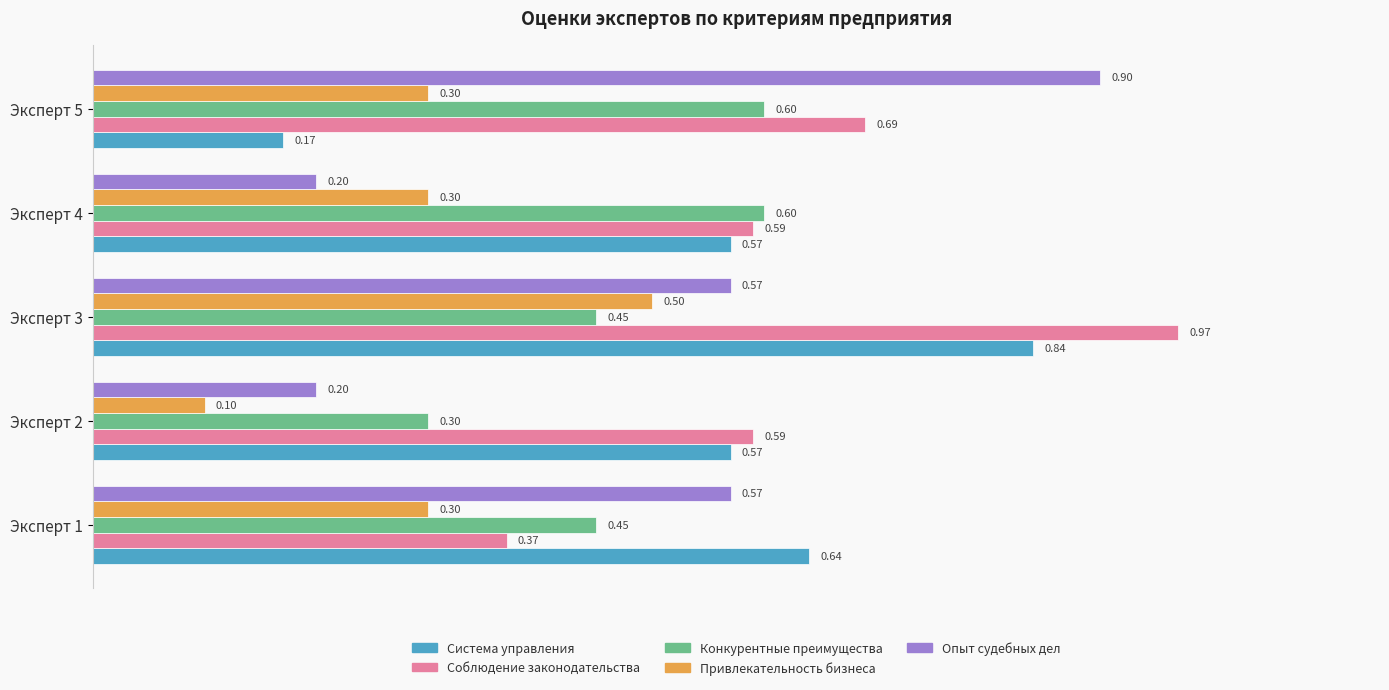

List the series in order of their peak value, lowest first.

Привлекательность бизнеса, Конкурентные преимущества, Система управления, Опыт судебных дел, Соблюдение законодательства